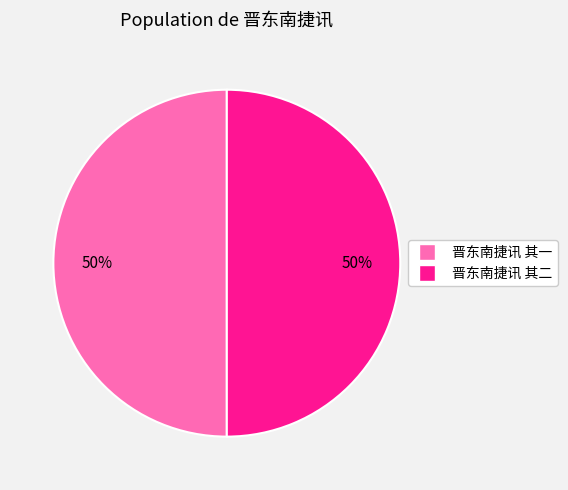

To the nearest percent, what is the combined percentage of 晋东南捷讯 其一 and 晋东南捷讯 其二?

100%